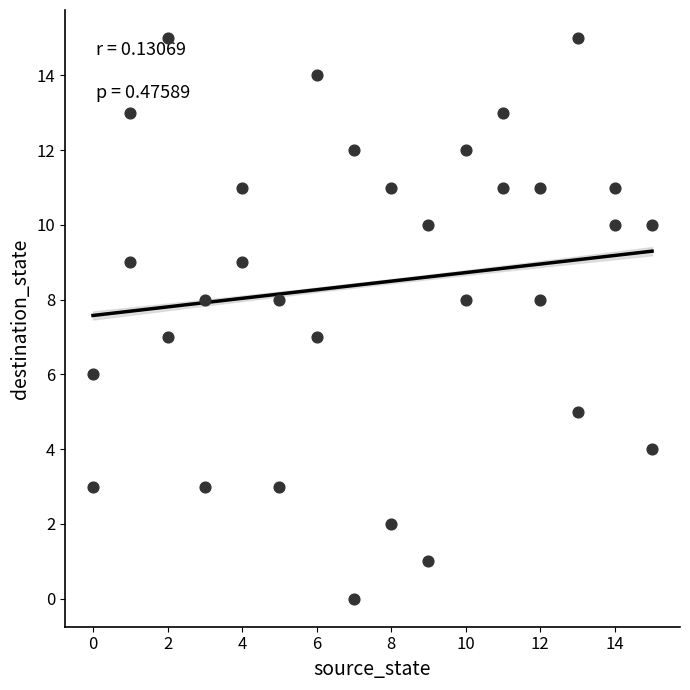

What is the range of X values (max minus min)?

15